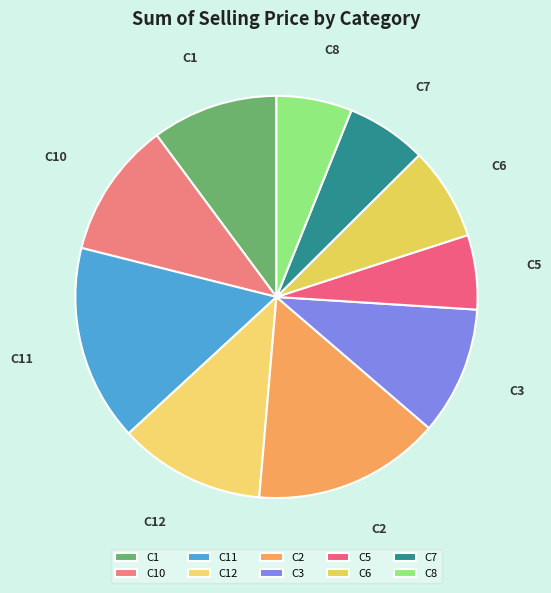

Is it true that C1 is 15% of the pie?

False